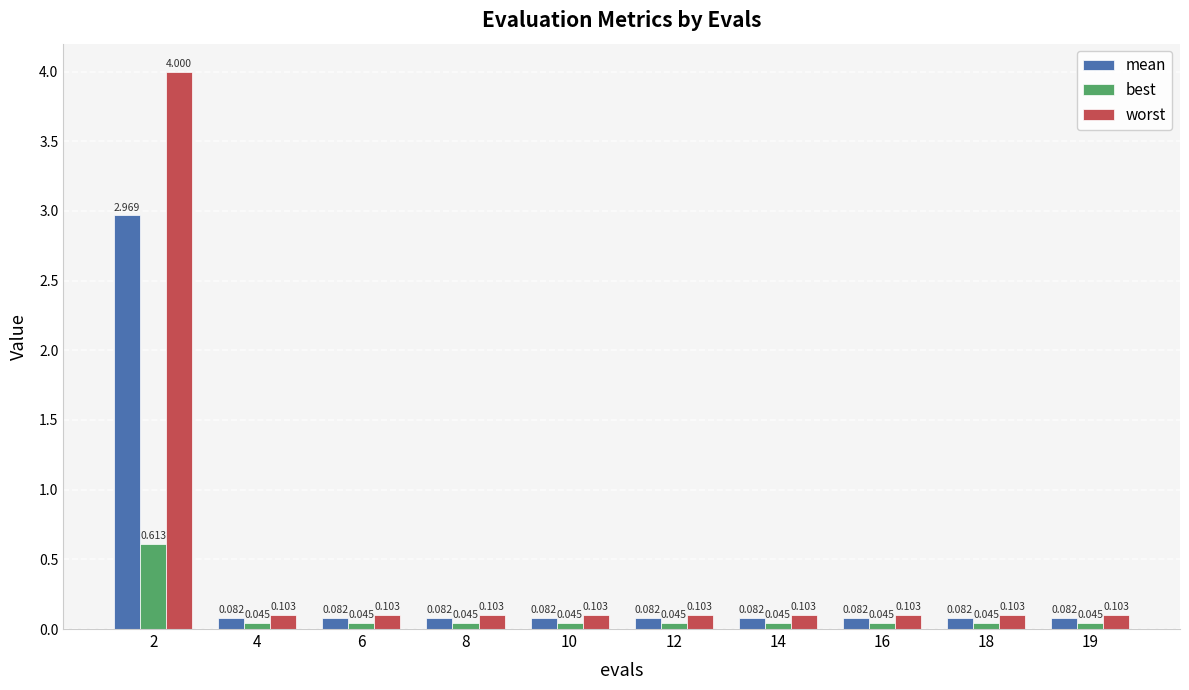

Which series has the widest spread of values?

worst